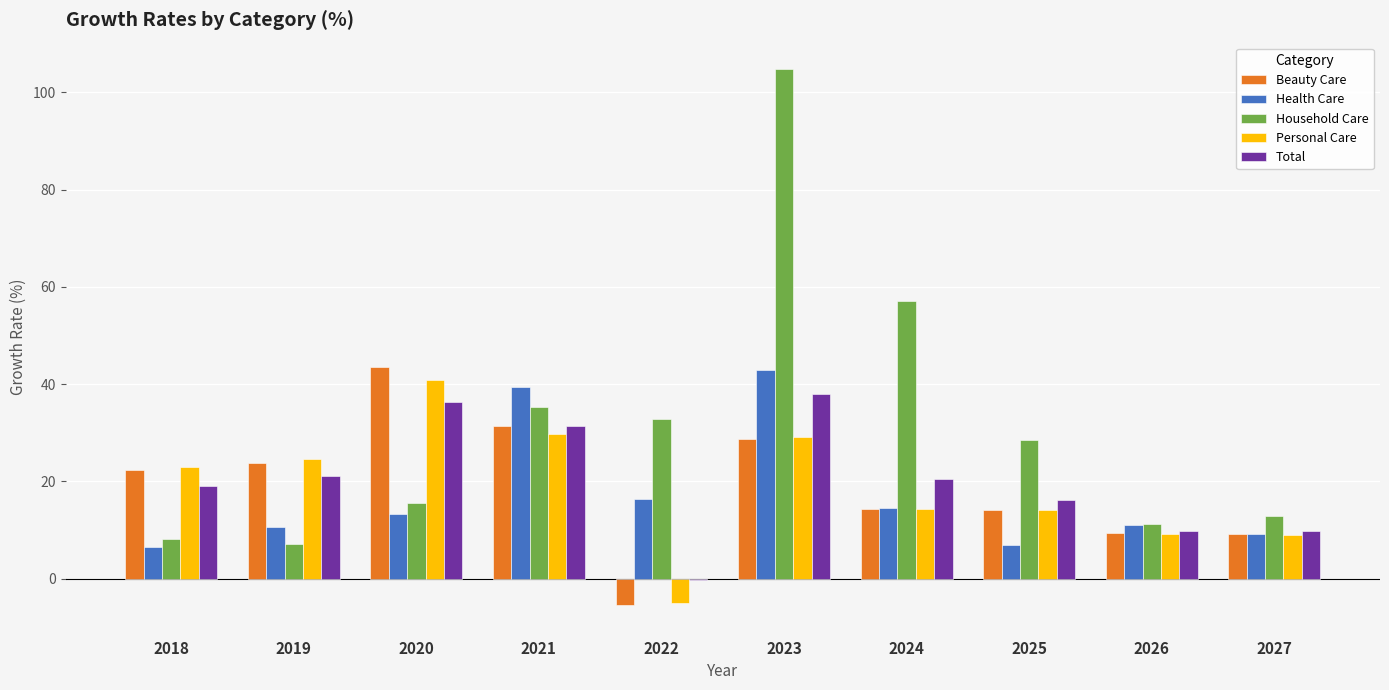

What is the sum of all Health Care values?

171.0